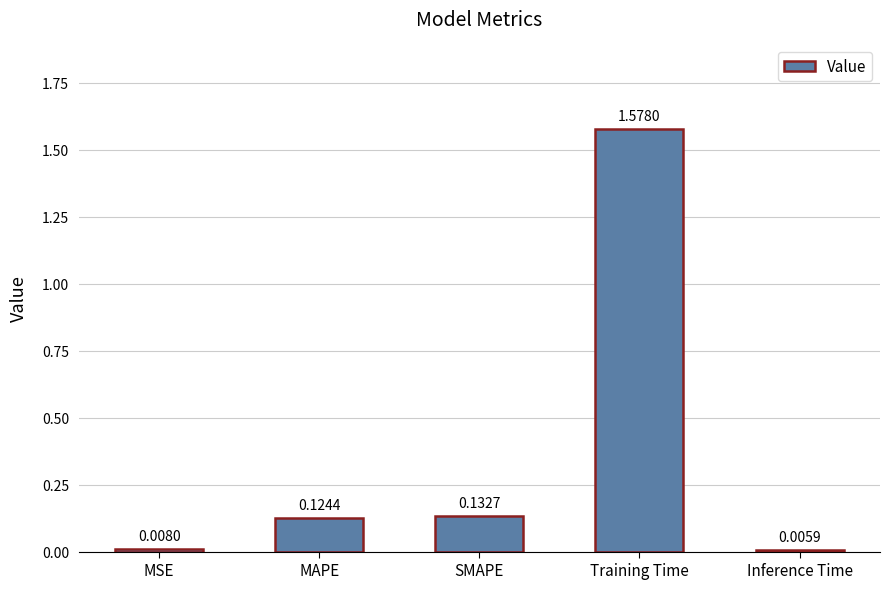

What is the label of the 5th bar from the right?

MSE